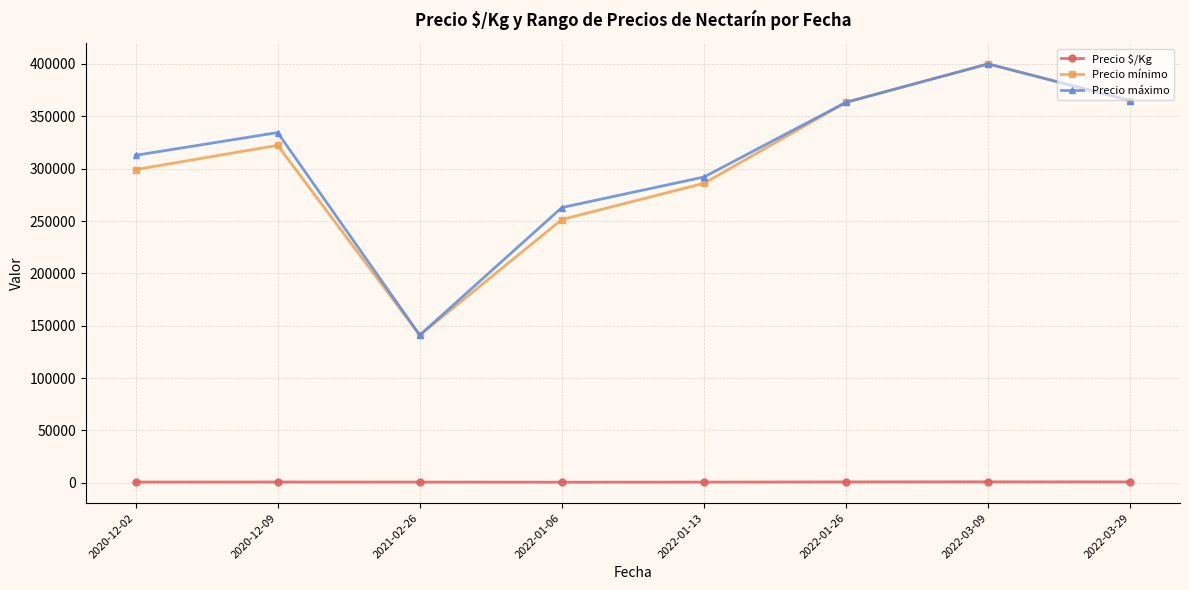

What are all the series names shown in the legend?

Precio $/Kg, Precio mínimo, Precio máximo